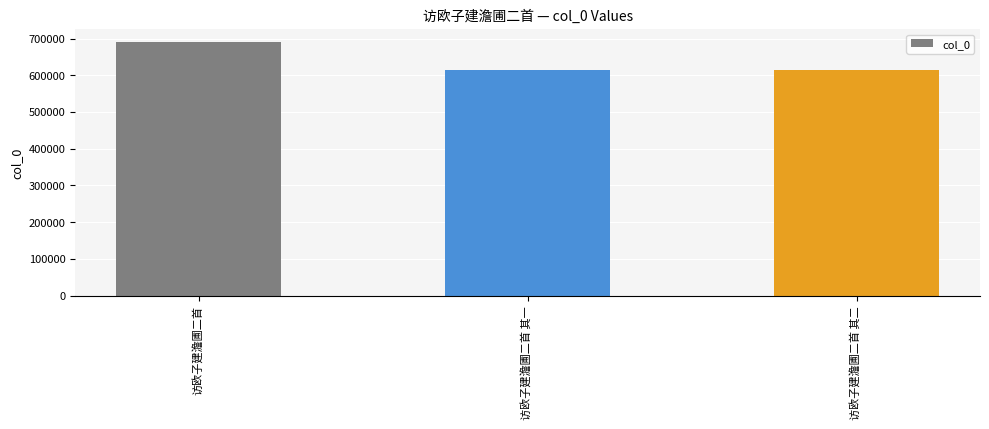

Where does the data first go above 615435?

访欧子建澹圃二首